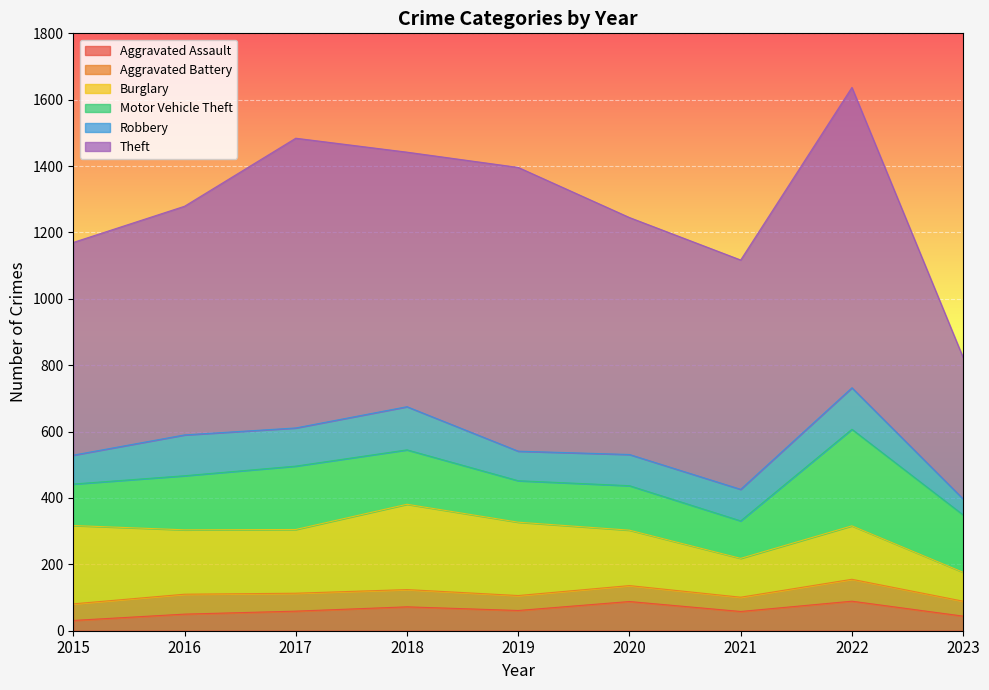

How many interior local peaks does the Robbery series have?

3